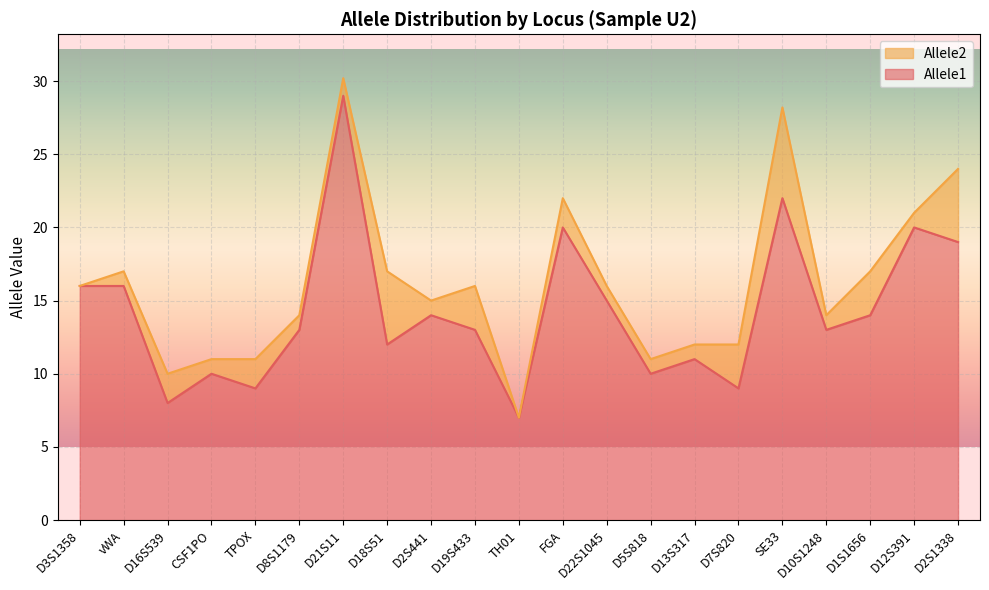

Which label corresponds to the smallest value in the chart?

TH01